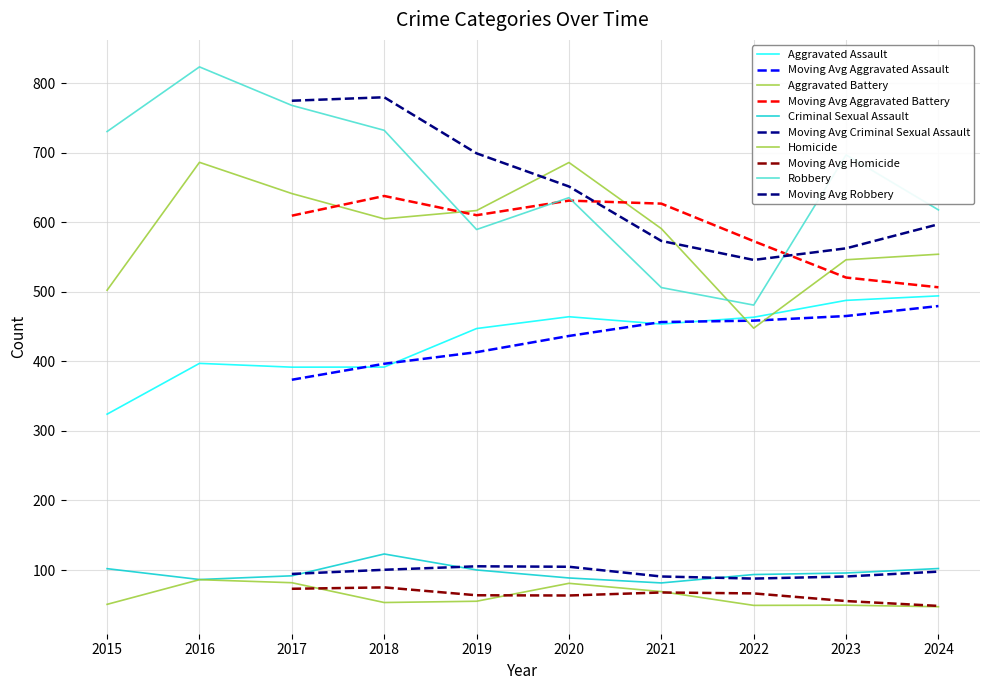

At how many categories does at least one series exceed 193?

10